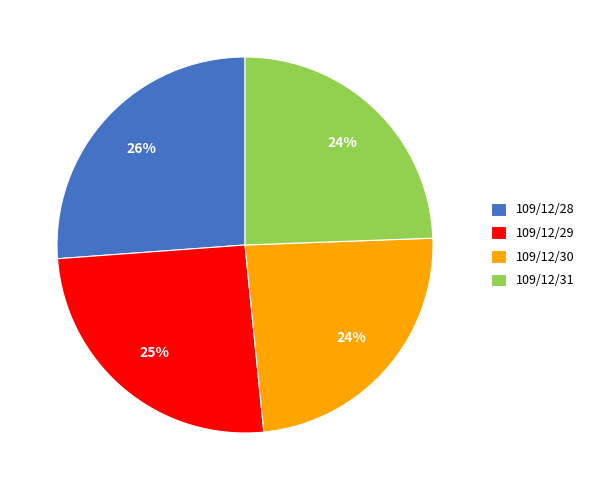

Combined, do 109/12/31 and 109/12/30 account for over 50%?

No